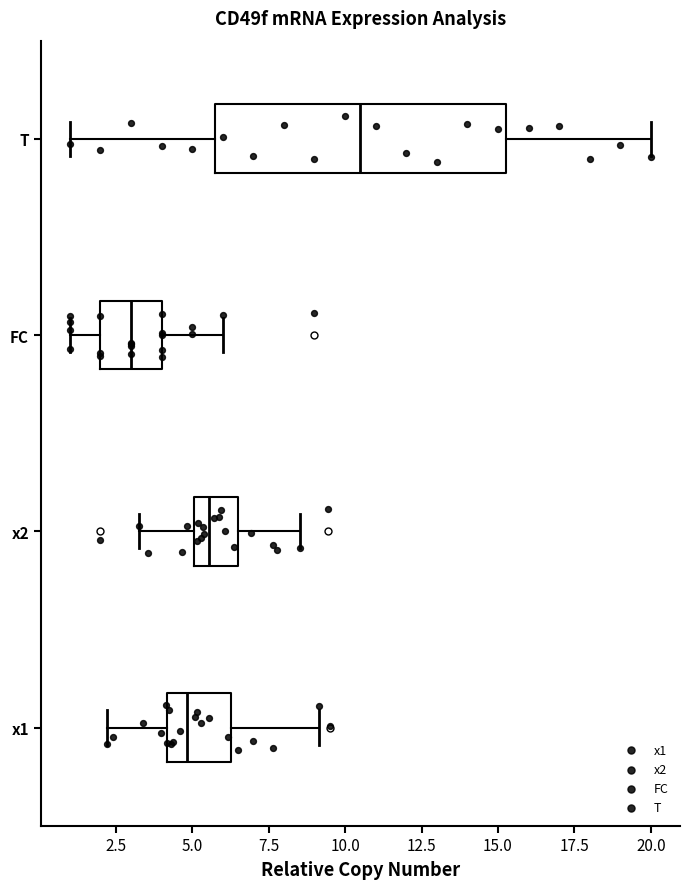

Where does the median line of the box for x1 sit on the x-axis? The values are not printed on the chart, so give them approximately, as read against the axis.

5.0